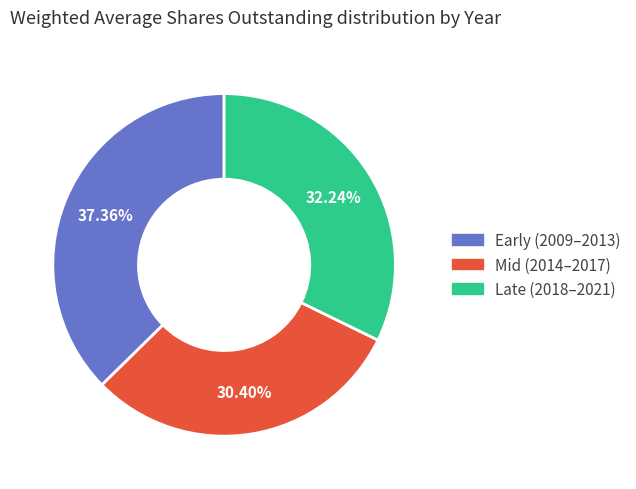

Is there any slice that represents more than half of the pie?

No